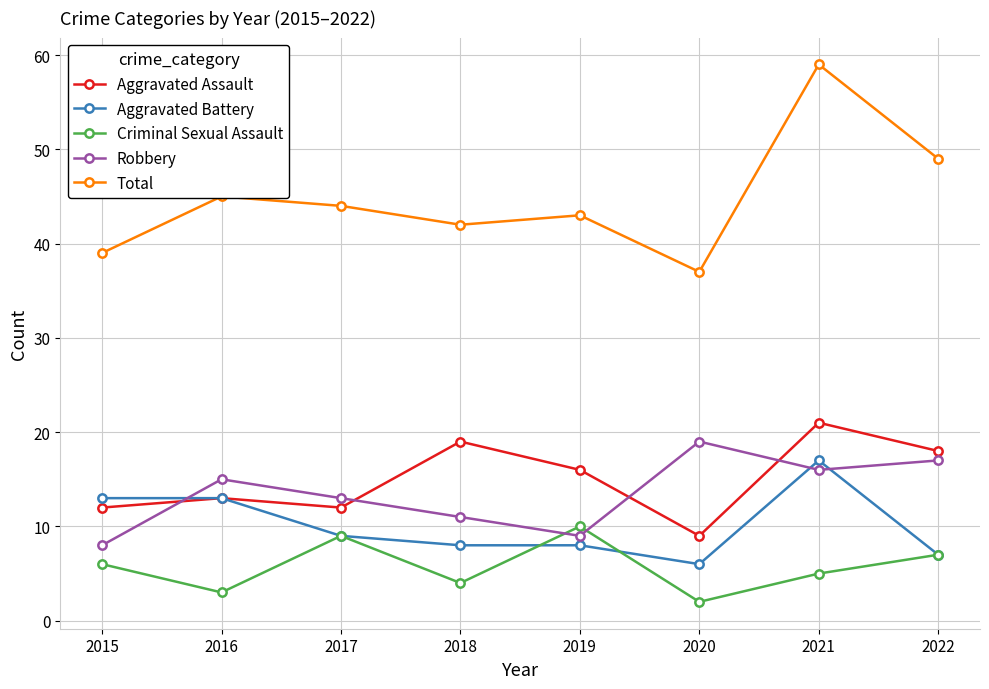

At which category does the chart reach its peak across all series?

2021